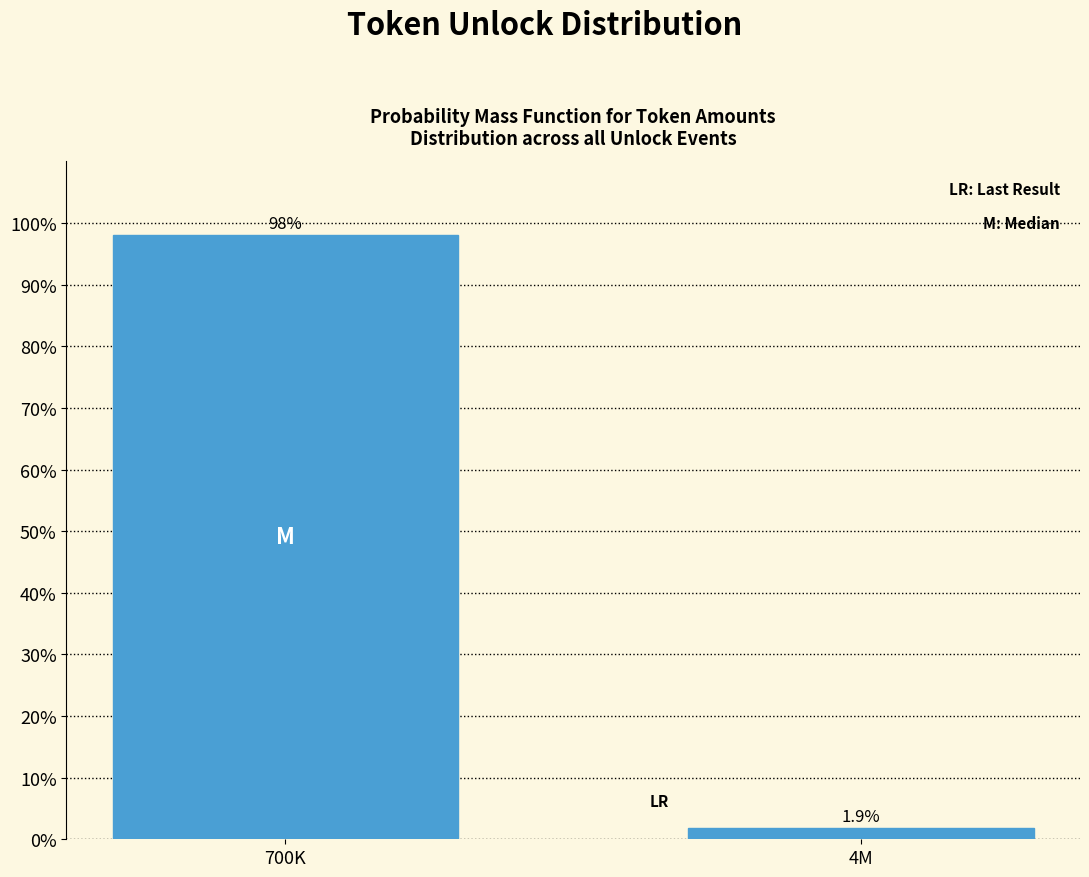

Reading left to right, extract all data points from this chart.

98.1	1.9